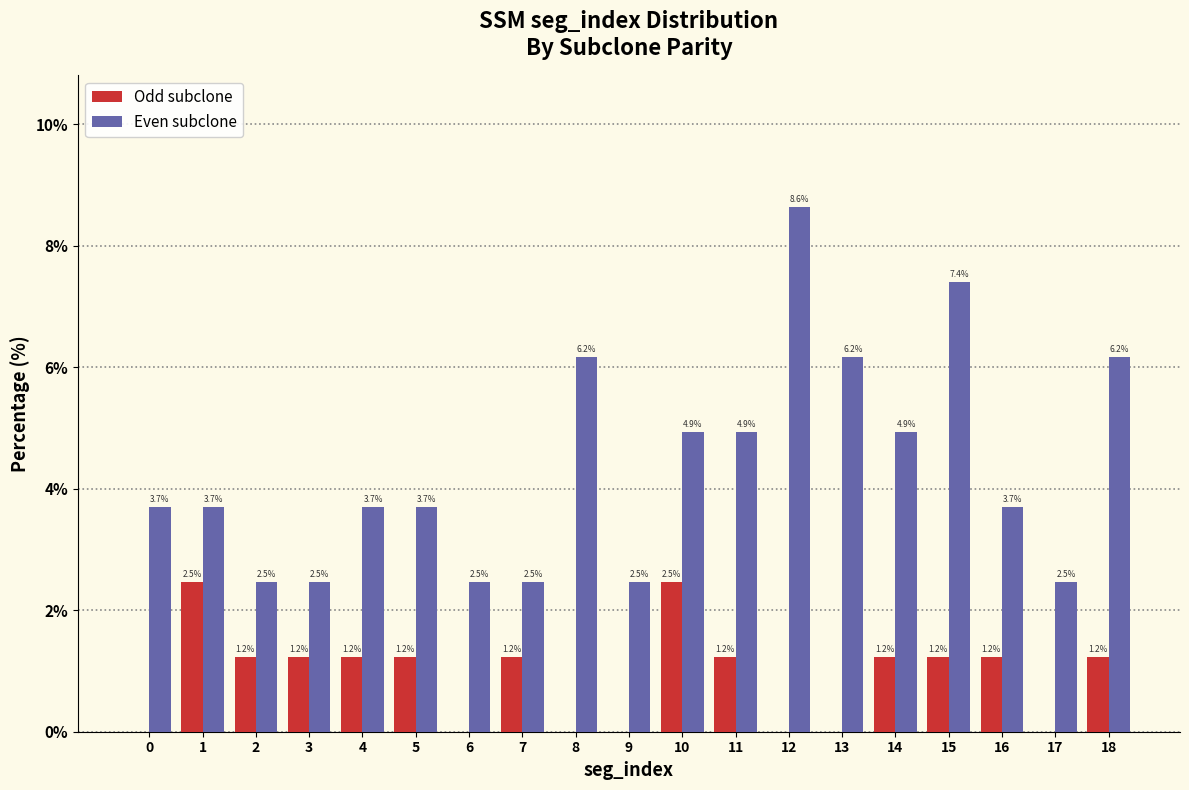

In the Even subclone series, which range on the x-axis has the tallest bar?

11.5 to 12.5